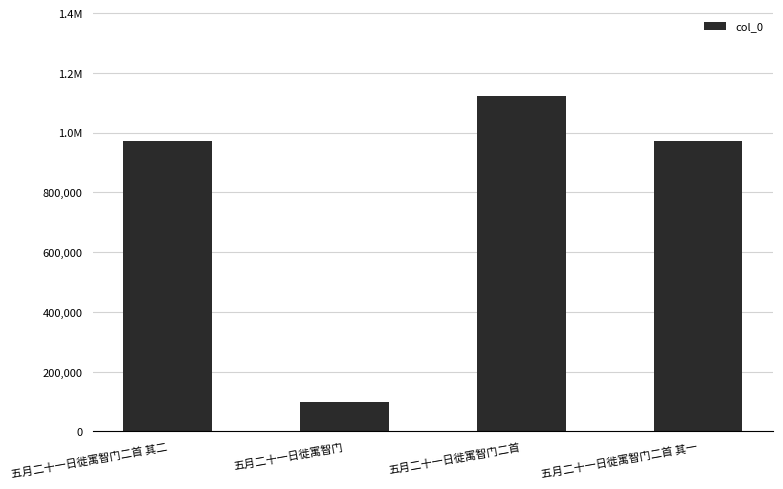

What value does the data have at 五月二十一日徙寓智门?

98159